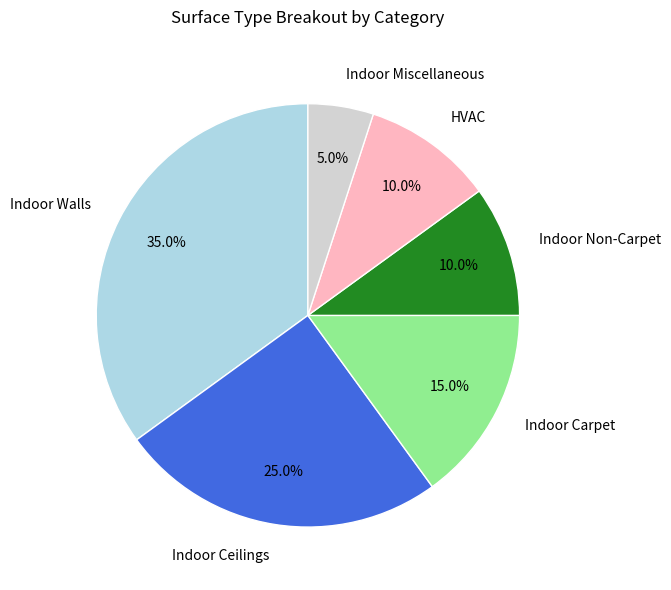

How many segments does this pie chart have?

6